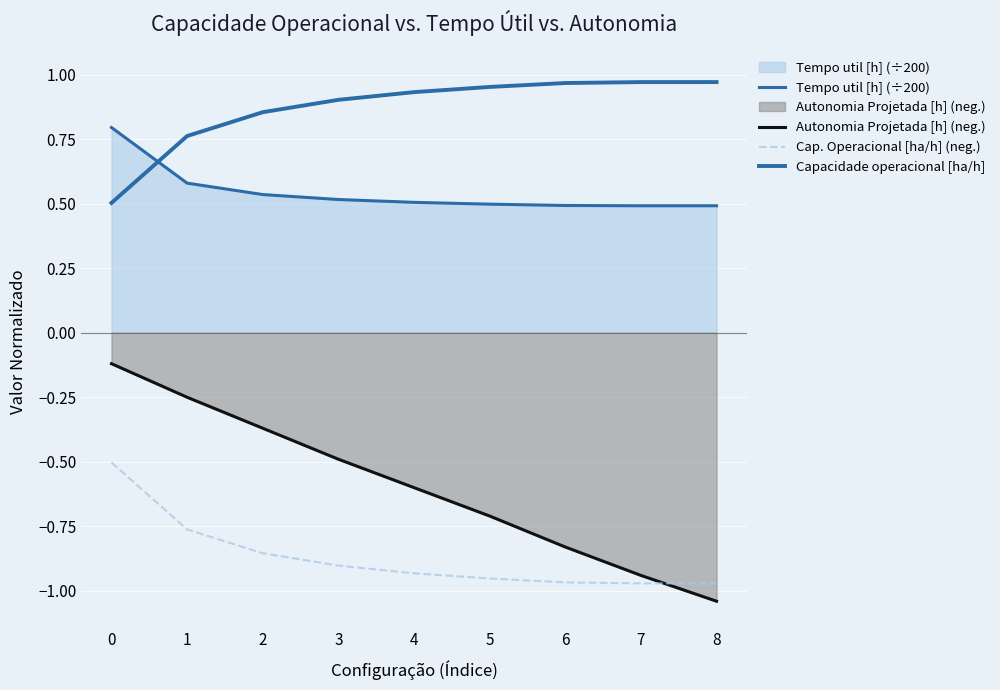

True or false: Tempo util [h] (÷200) has a value of 0.5 at 3.

True